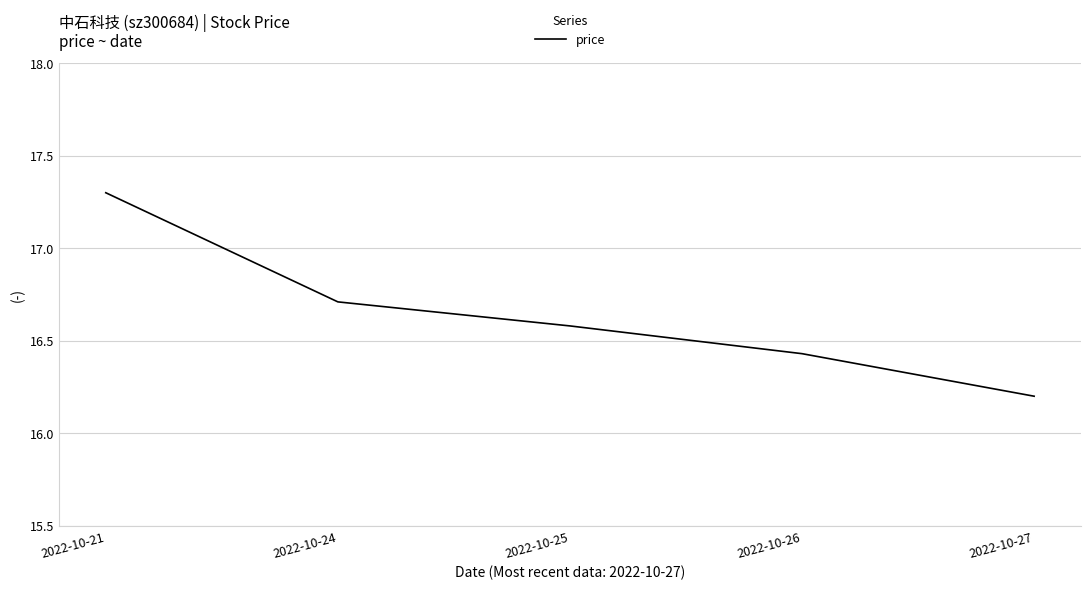

What is the greatest value displayed?

17.3